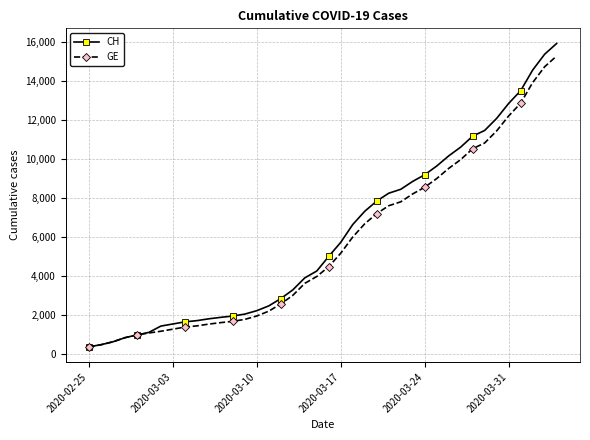

Which series has the widest spread of values?

CH